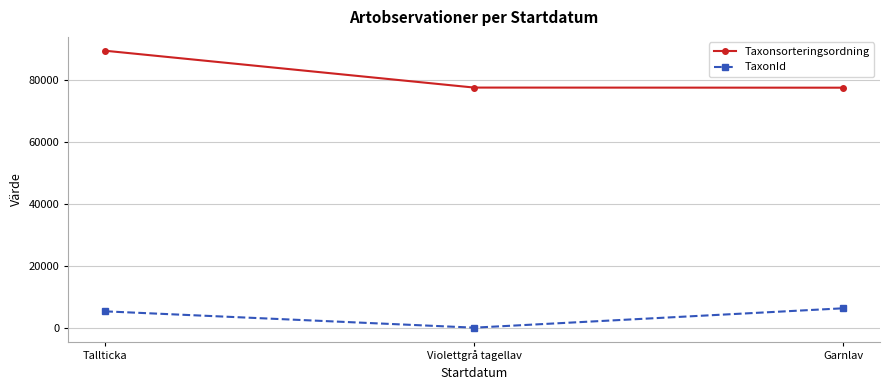

Is it true that Taxonsorteringsordning equals 45105 at Garnlav?

False